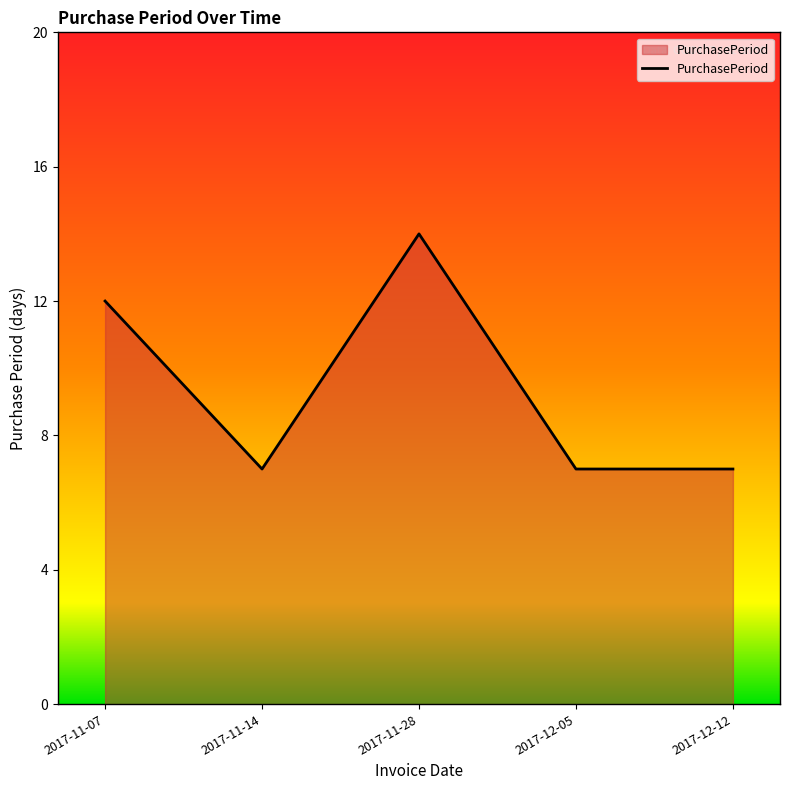

What is the change in value from 2017-11-07 to 2017-11-28?

+2